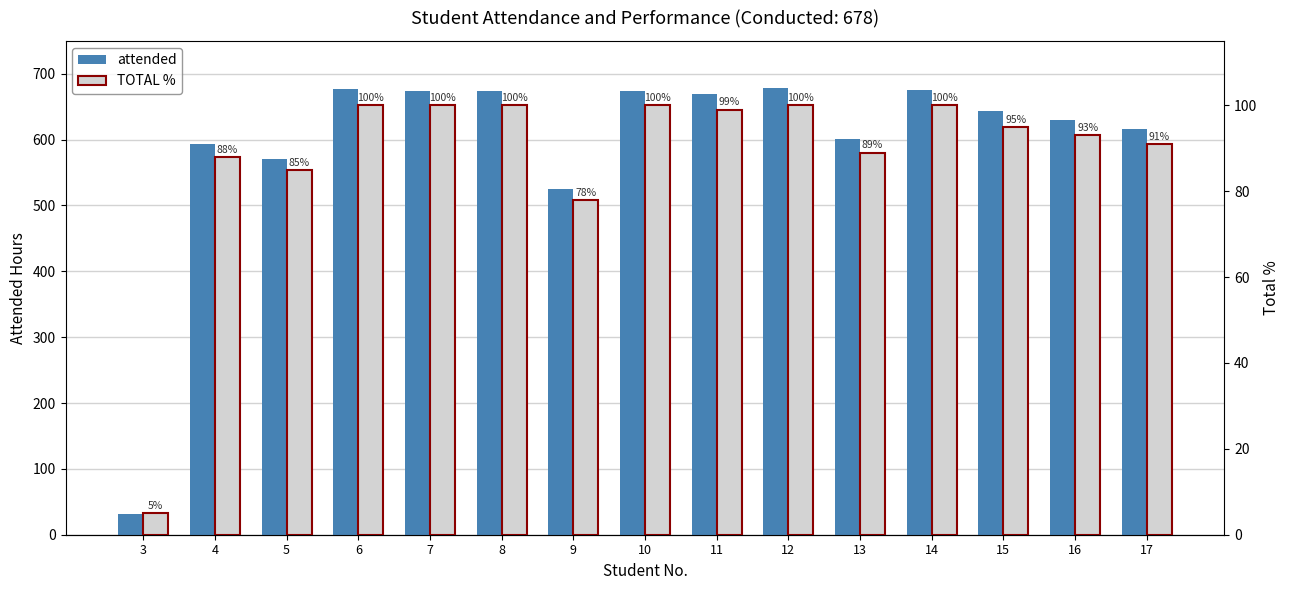

Which category has the lowest value in the attended series?

3